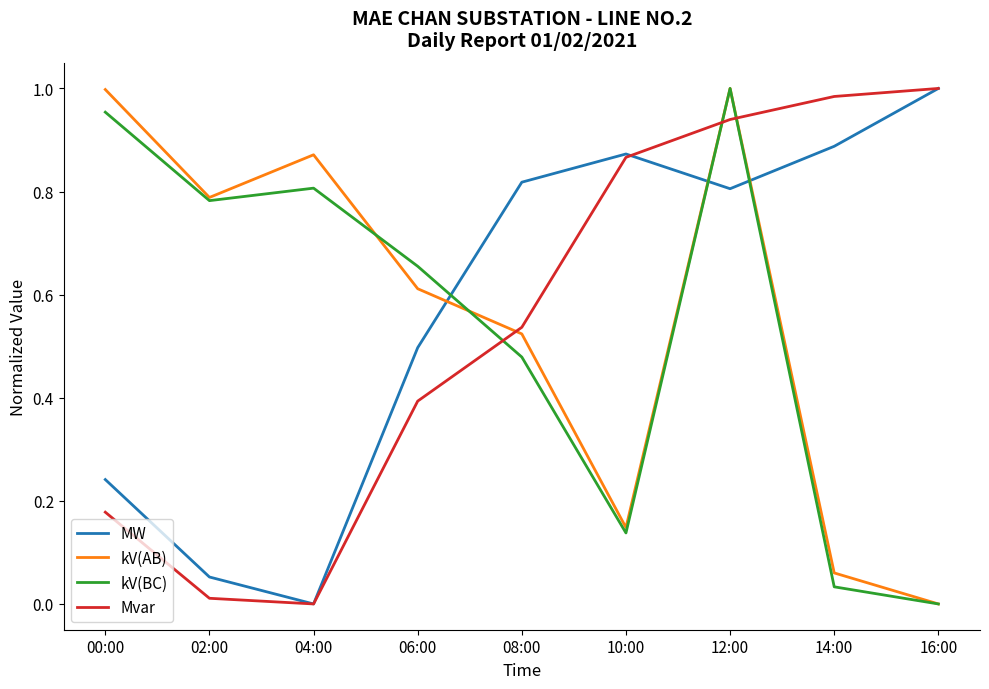

Between 06:00 and 10:00, which series saw the biggest shift?

kV(BC)